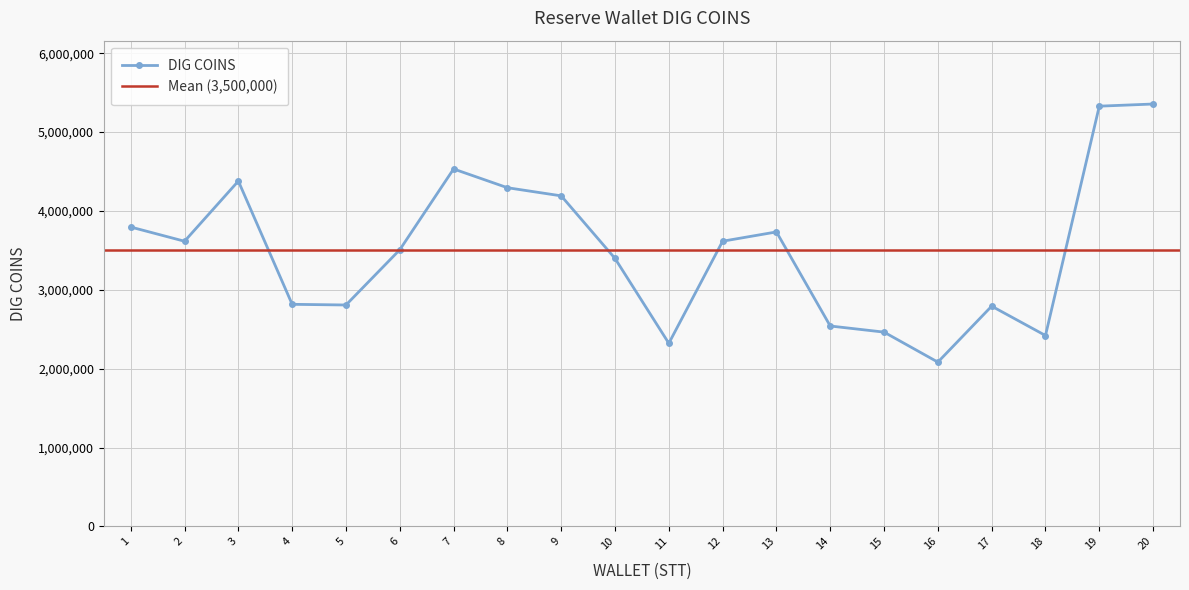

How many data points are less than 3616057?

10